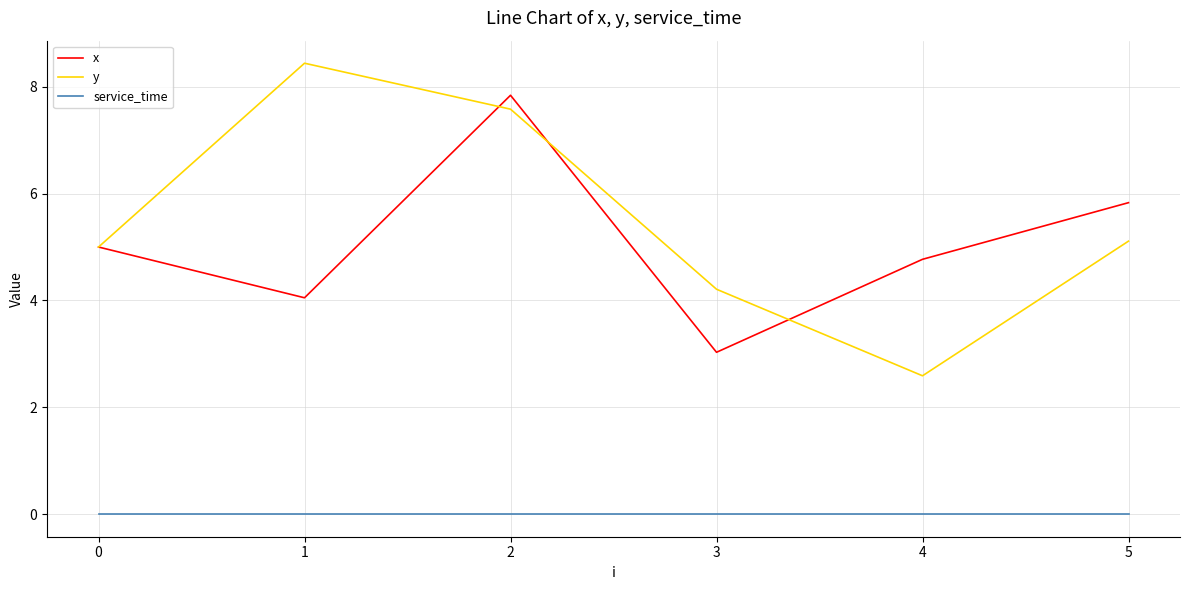

What is the difference between the second highest and minimum values in the y series?

5.0